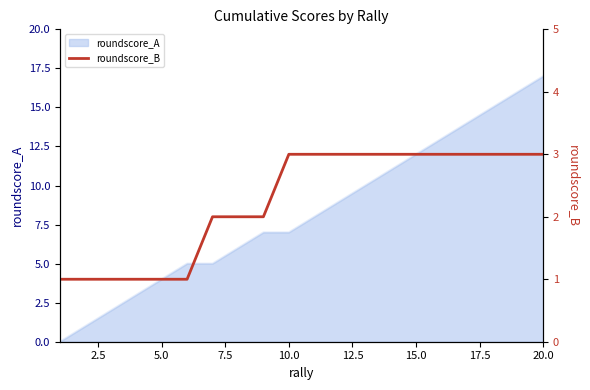

The roundscore_A series shows 17 at 15.0. True or false?

False